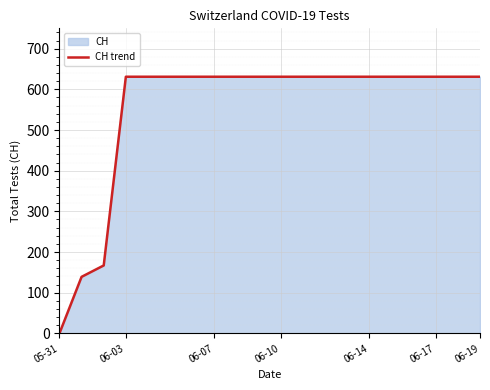

Reading left to right, extract all data points from this chart.

0	139	167	631	631	631	631	631	631	631	631	631	631	631	631	631	631	631	631	631